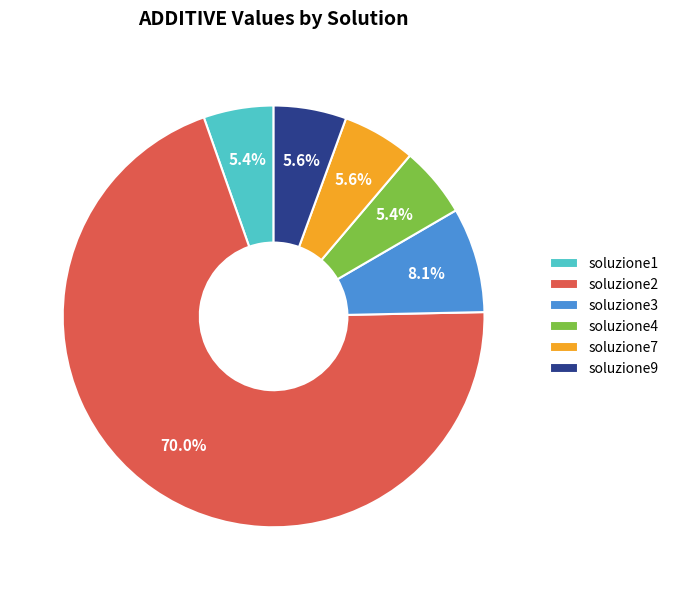

Is there a majority slice in this chart?

Yes